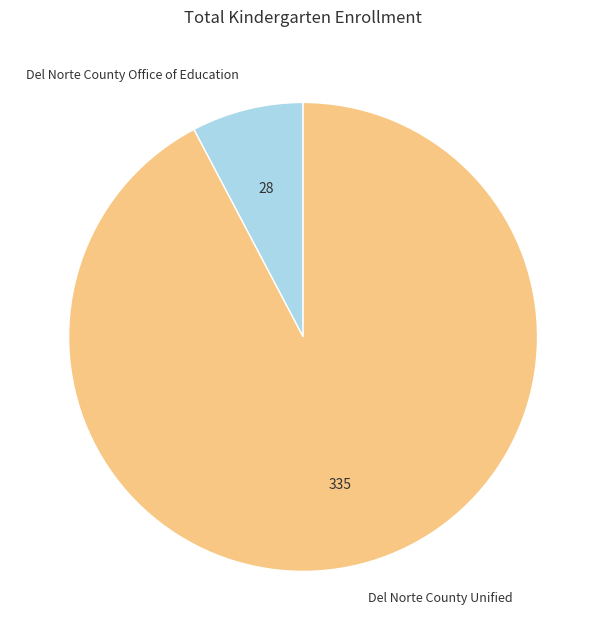

Is it true that Del Norte County Unified is 99% of the pie?

False